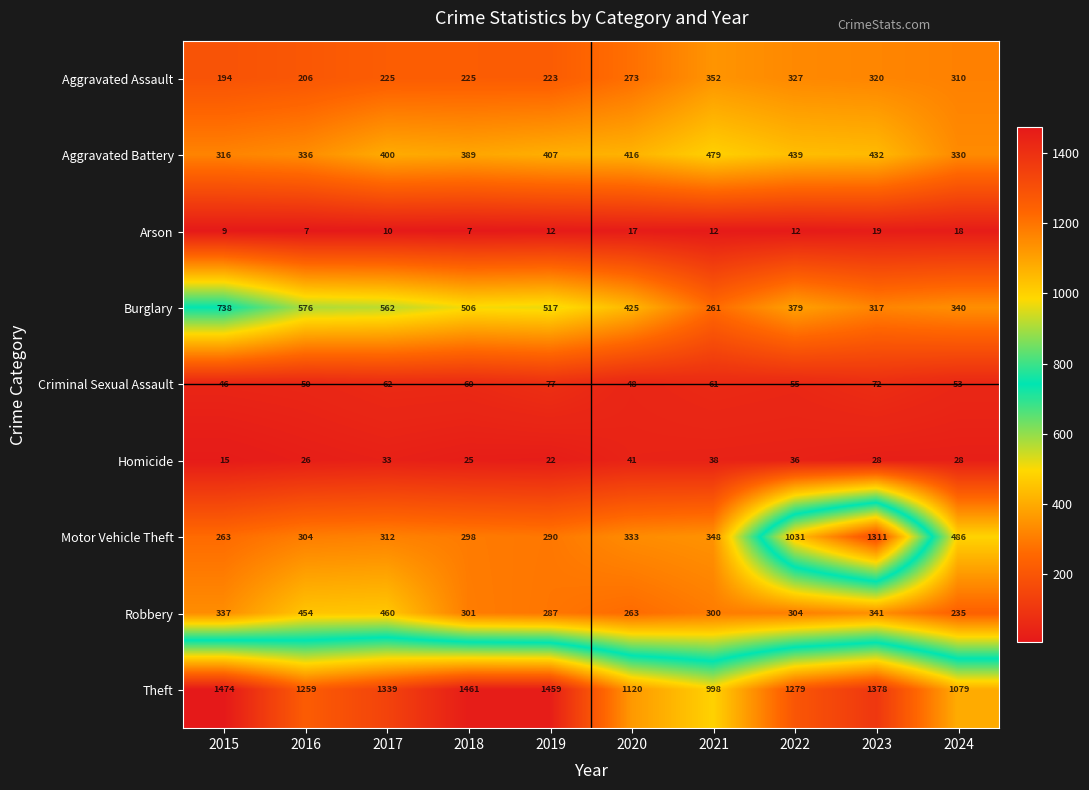

The value of Arson at 2016 is 3. True or false?

False